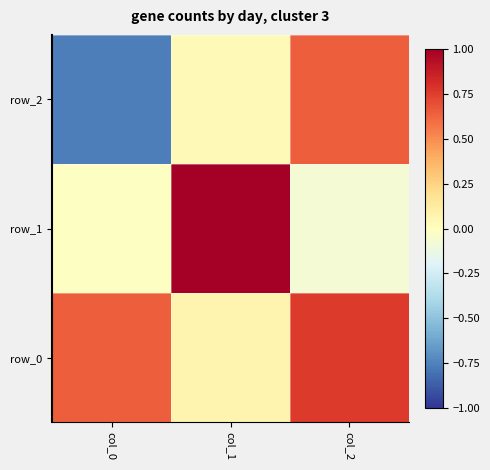

At which label is row_2 closest to 0?

col_1